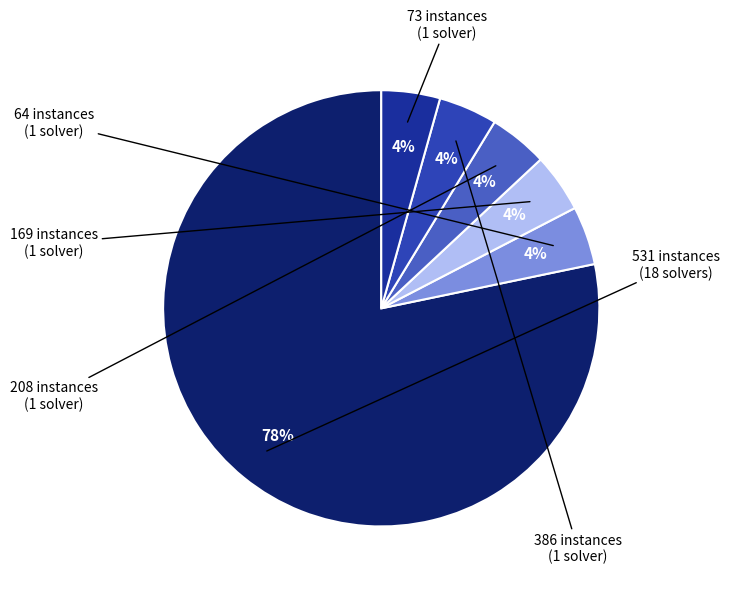

How many slices are in this pie chart?

6